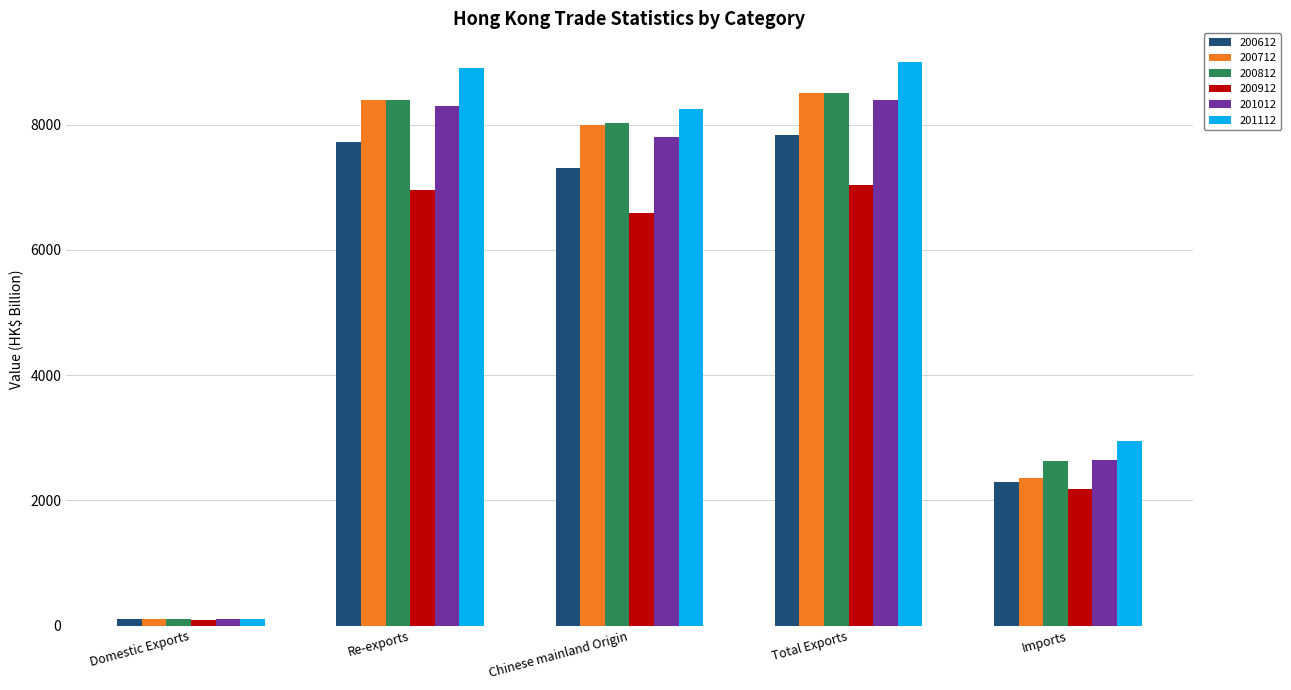

What is the greatest value displayed?

9008.1